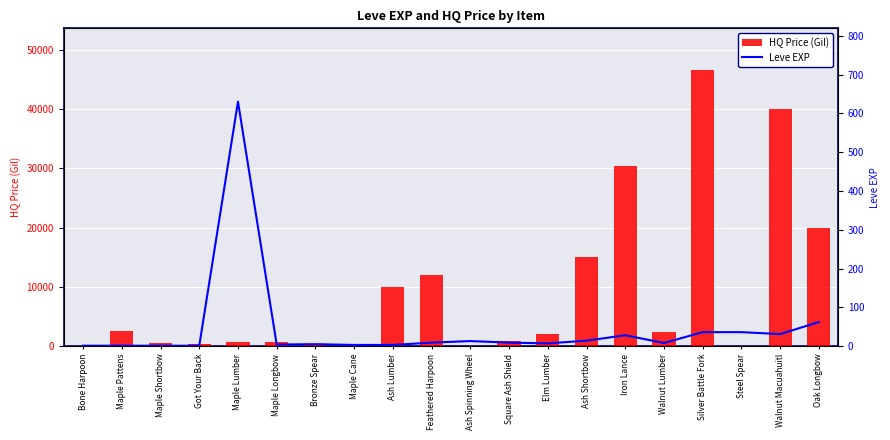

What is the difference between the maximum and minimum values in the HQ Price (Gil) series?

46661.2